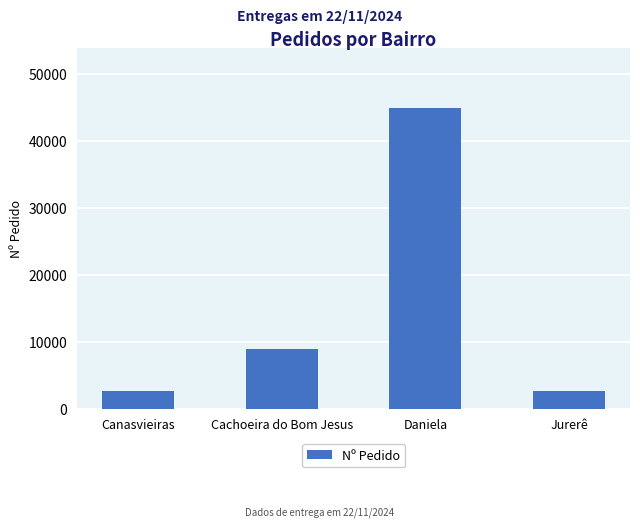

How many categories are shown in the chart?

4